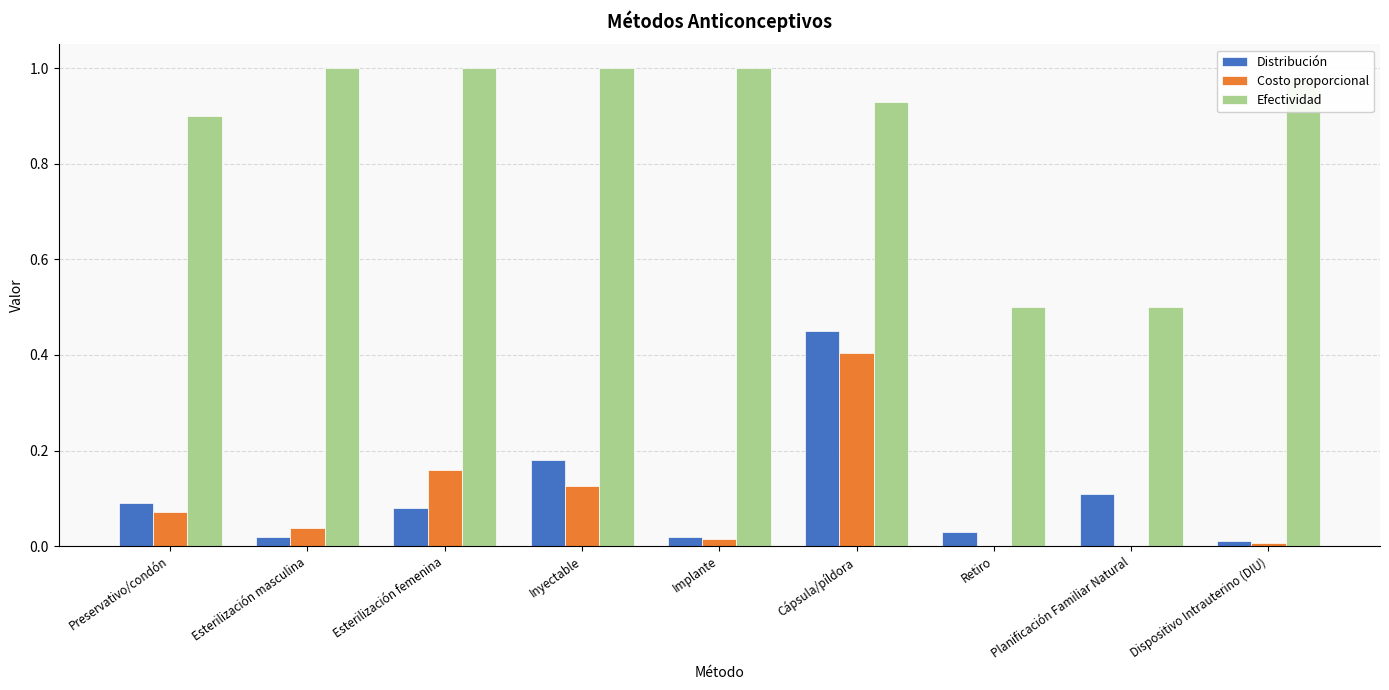

Which category has the highest value in the Costo proporcional series?

Cápsula/píldora